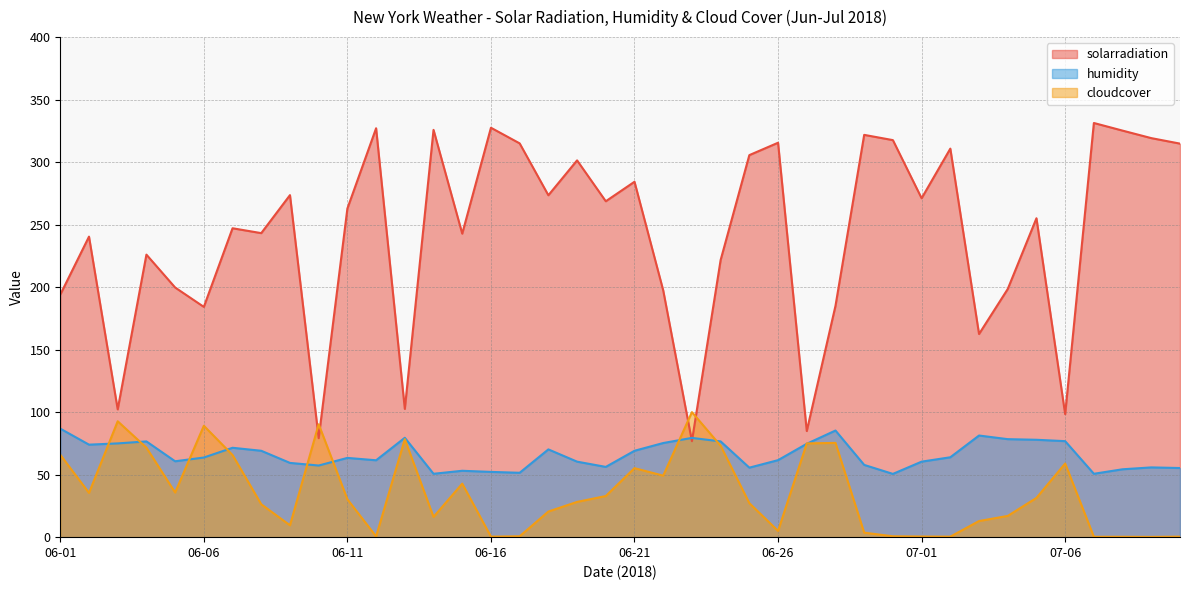

How many intersections are there between cloudcover and humidity?

10